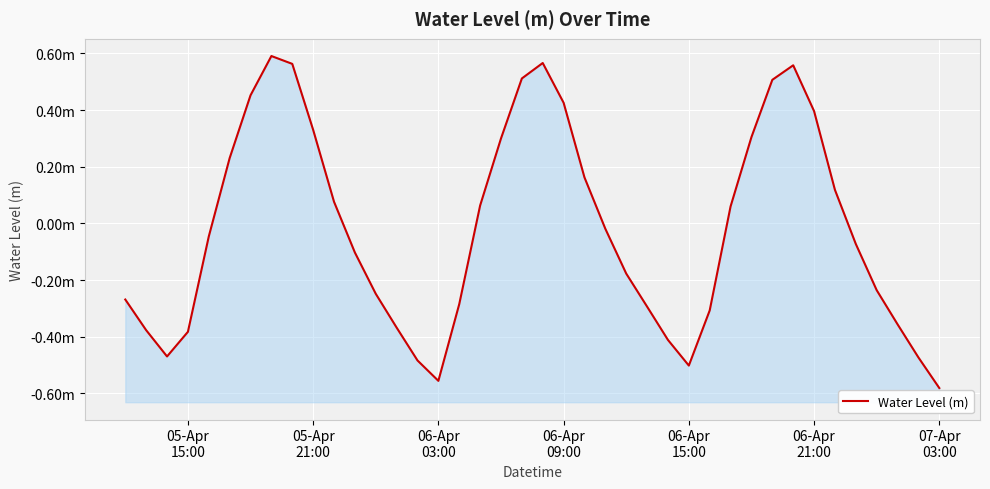

Is it true that the value at 17 is 0.0?

False